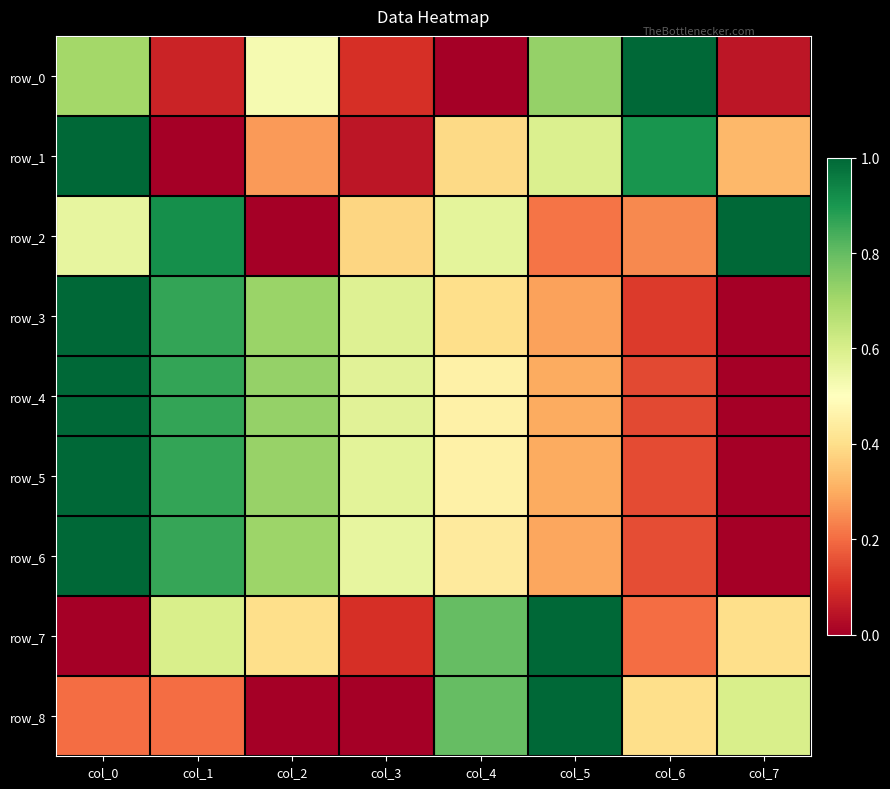

Which category has the lowest value in the row_0 series?

col_4